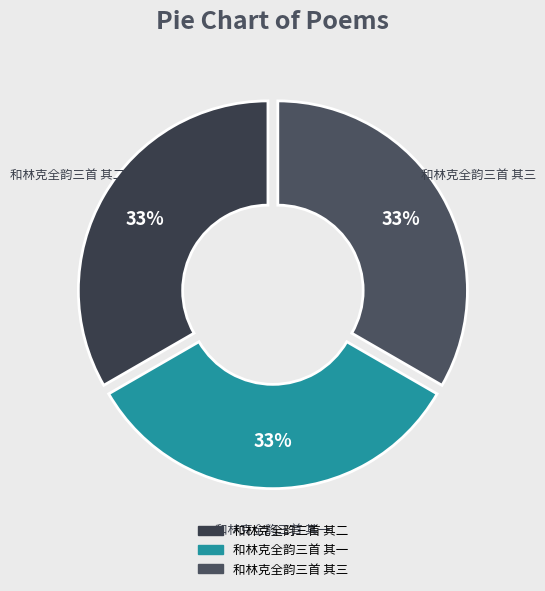

Do 和林克全韵三首 其一 and 和林克全韵三首 其二 together represent more than half of the pie?

Yes